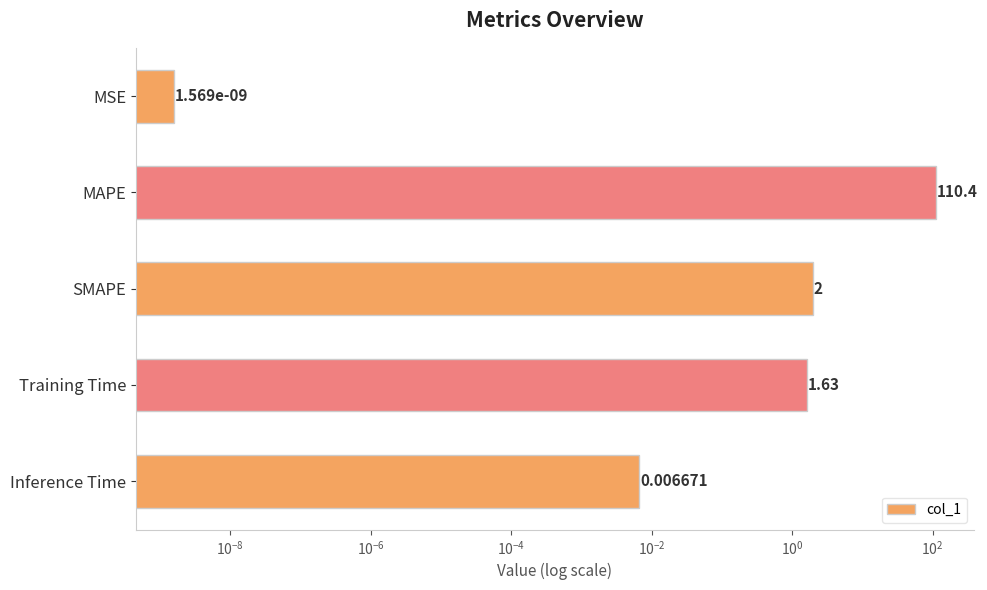

Between Training Time and MSE, which is larger?

Training Time